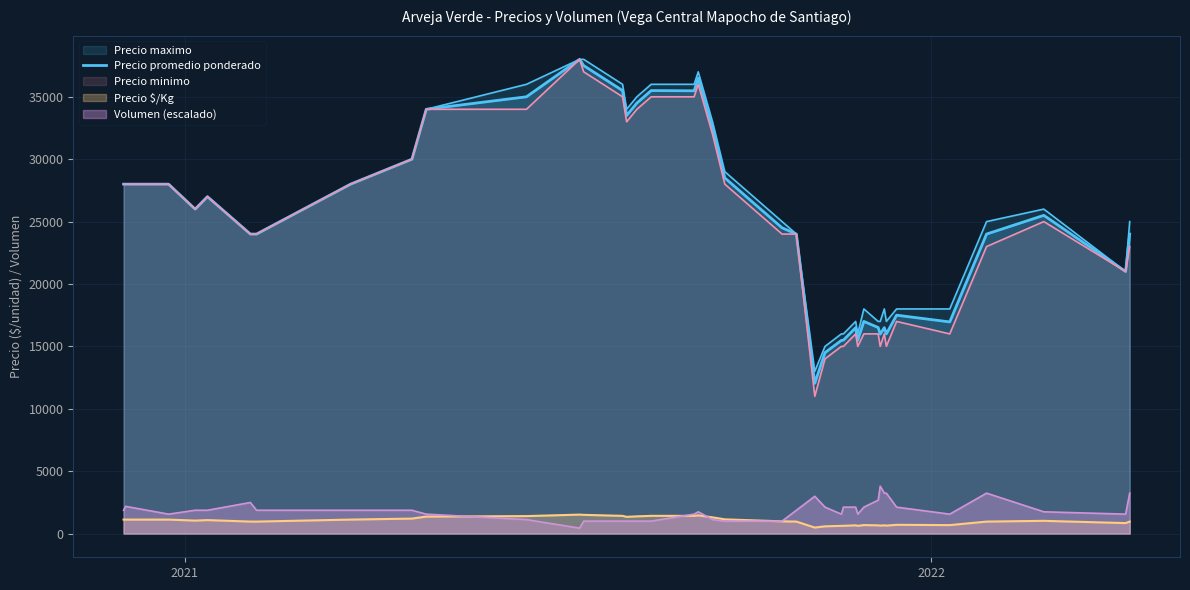

How many lines are shown in the chart?

5